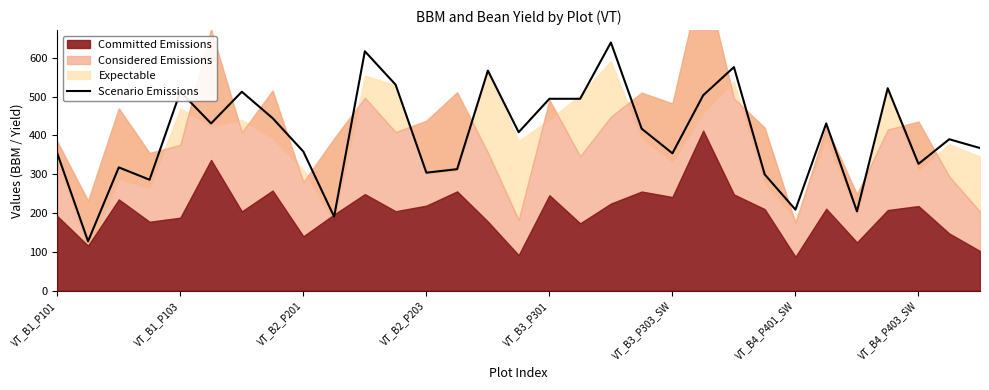

True or false: the data has more than 1 interior local peaks.

True